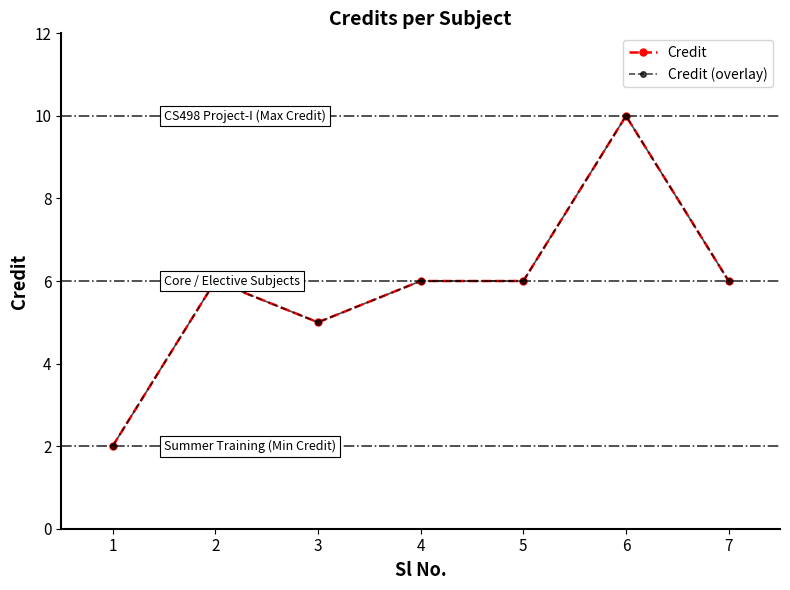

Does the chart have visible grid lines?

No